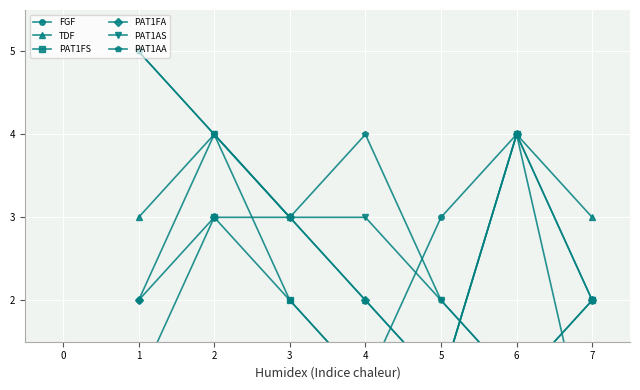

What is the sum of the PAT1FA values at 5 and 2?

4